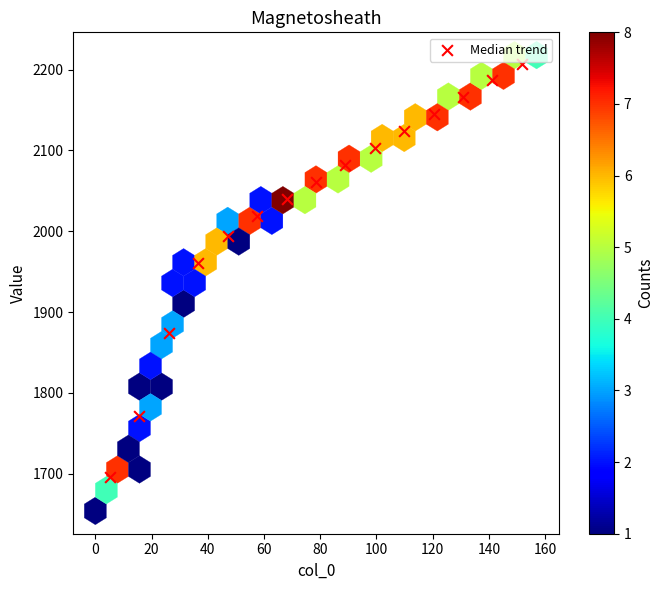

What is the range of Y values (max minus min)?

511